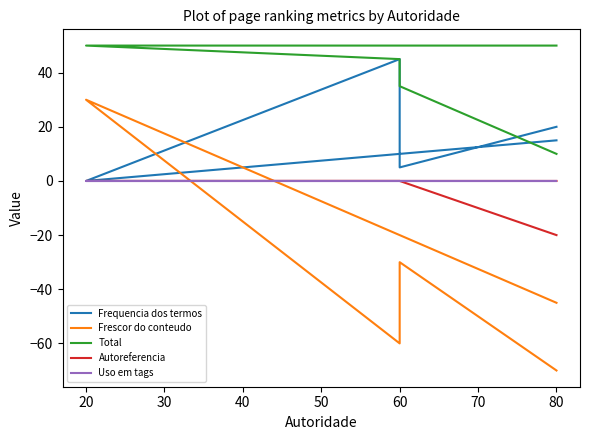

How many series are shown in this chart?

5